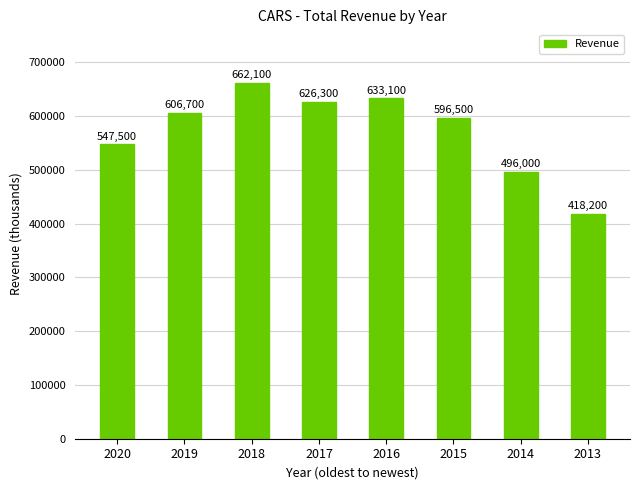

What is the average value?

573300